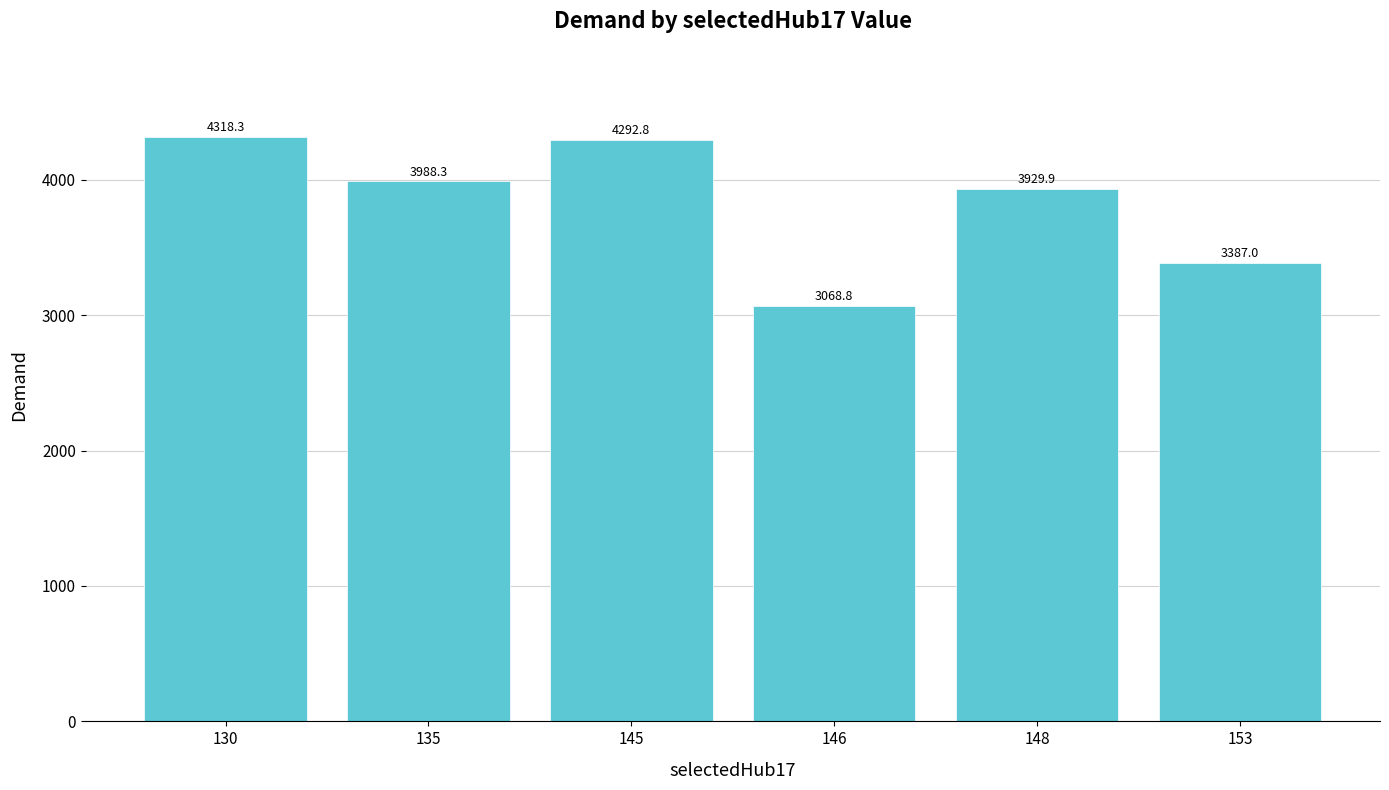

Reading right to left, list all the values displayed in this chart.

3387.0	3929.9	3068.8	4292.8	3988.3	4318.3